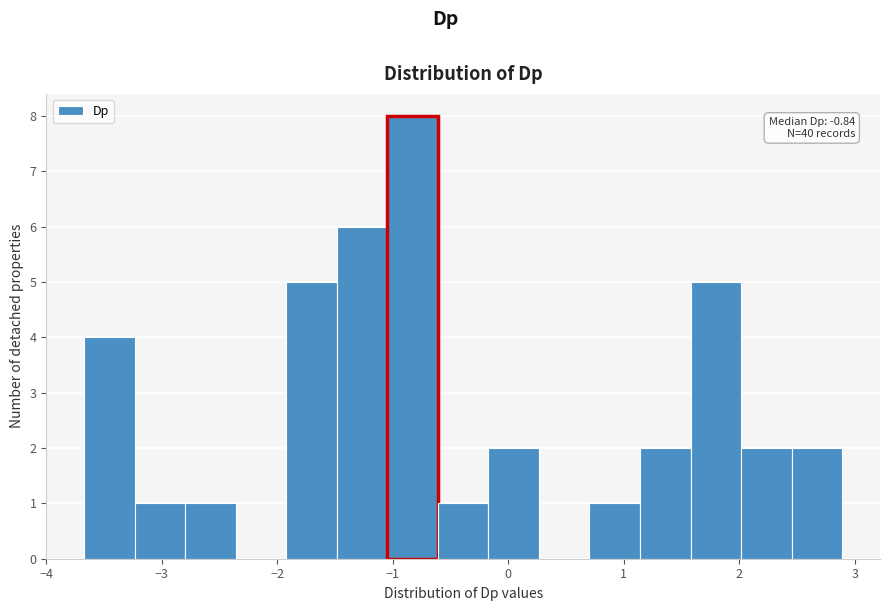

Over which range of the x-axis is the bar tallest?

-1.0 to -0.6